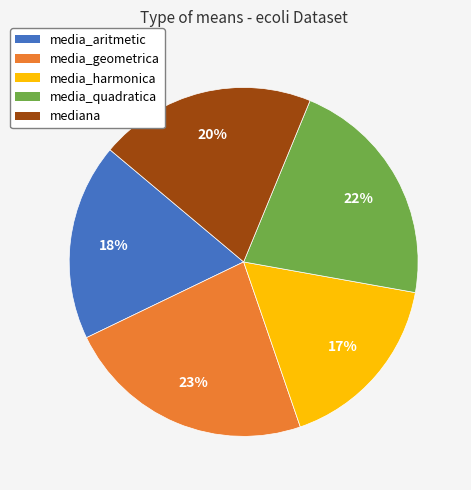

To the nearest percent, what is the combined percentage of media_aritmetic and media_quadratica?

40%